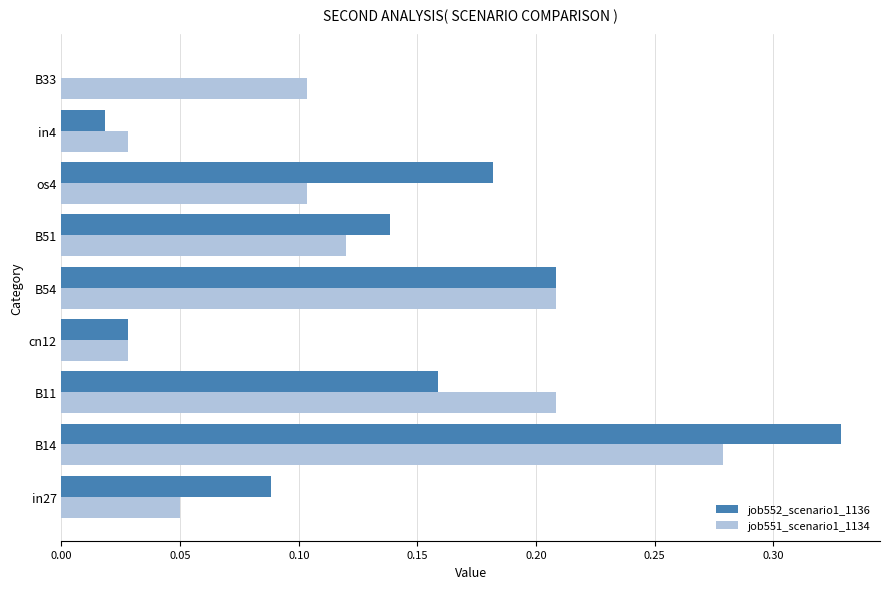

How many values in the job552_scenario1_1136 series exceed 0?

8